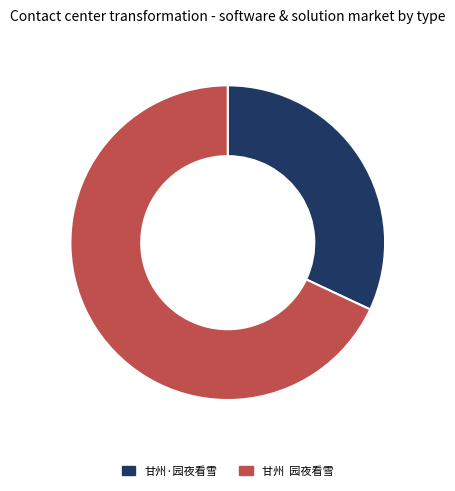

Count the number of slices in the pie.

2